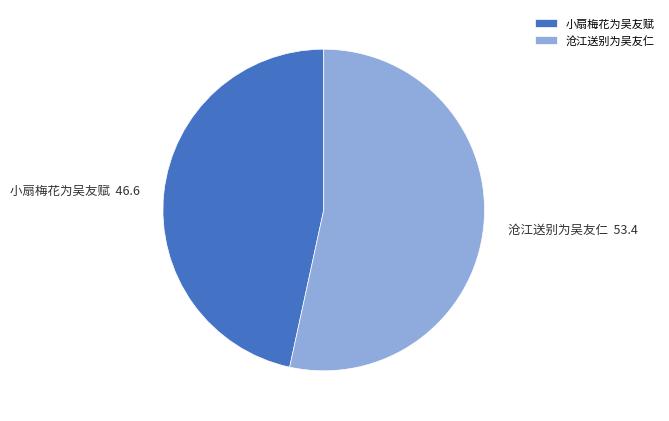

Between 沧江送别为吴友仁 and 小扇梅花为吴友赋, which is larger?

沧江送别为吴友仁